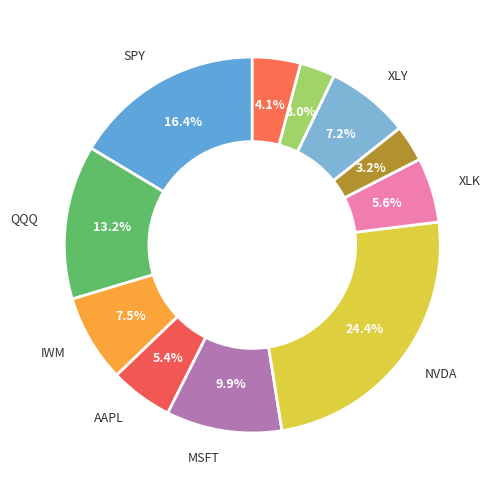

How many segments does this pie chart have?

11